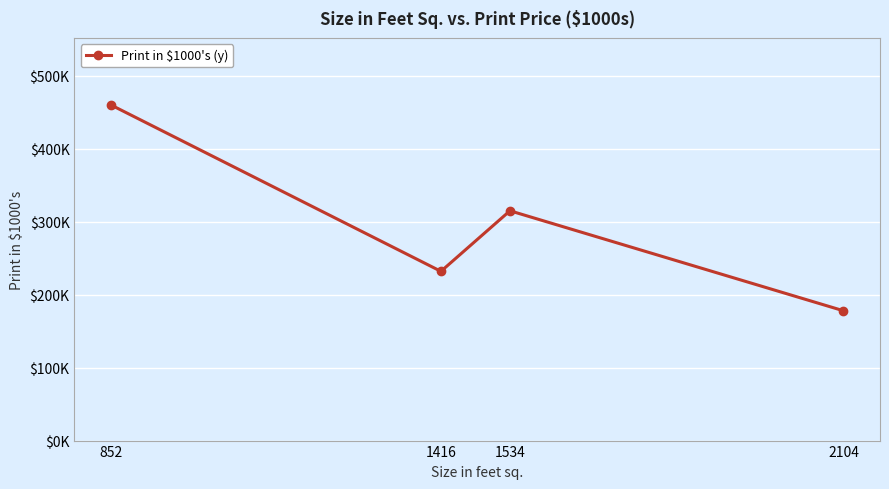

What is the sum of the values at 2104 and 1534?

493